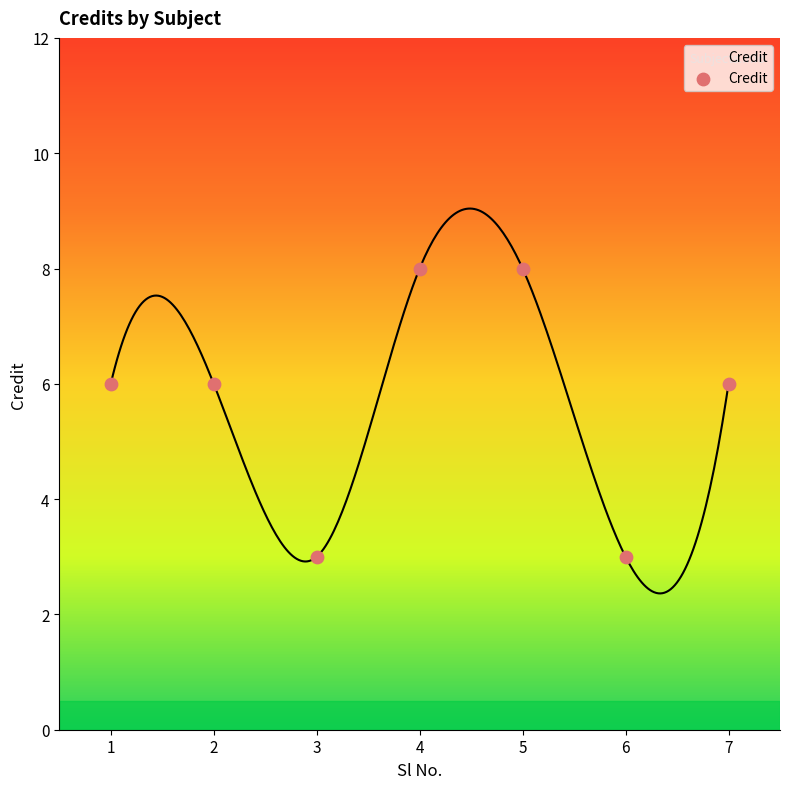

What is the average Y value?

6